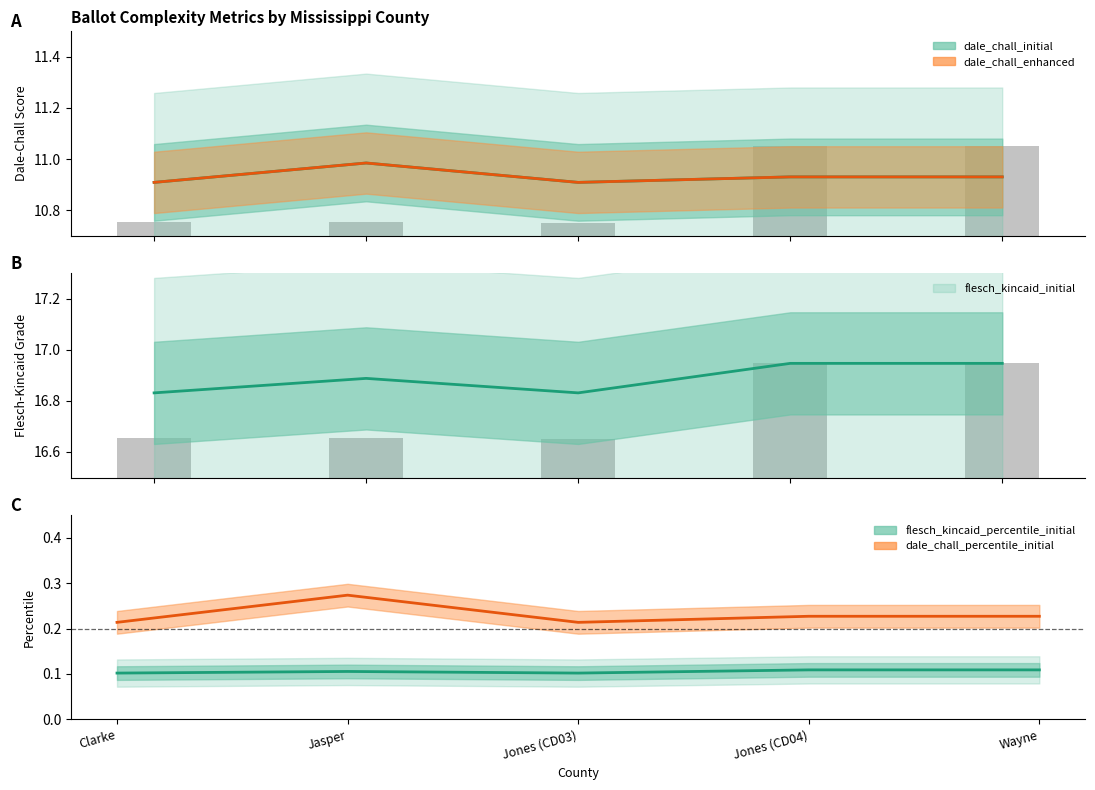

Is it true that dale_chall_percentile_initial equals 0.3 at Jones (CD03)?

False